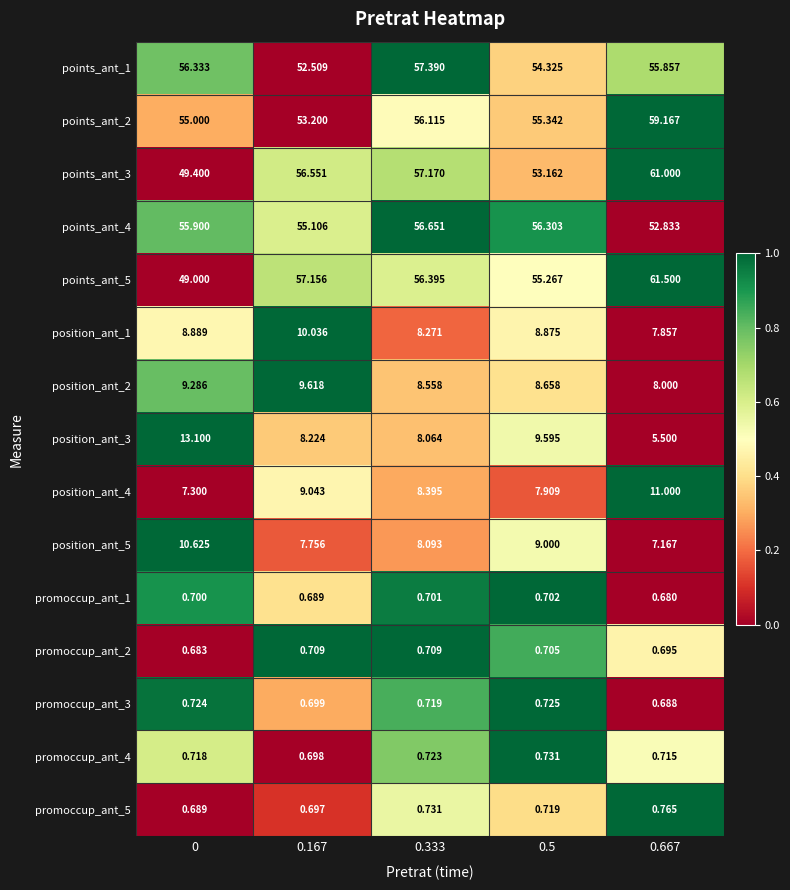

How many values in the position_ant_2 series exceed 8?

4